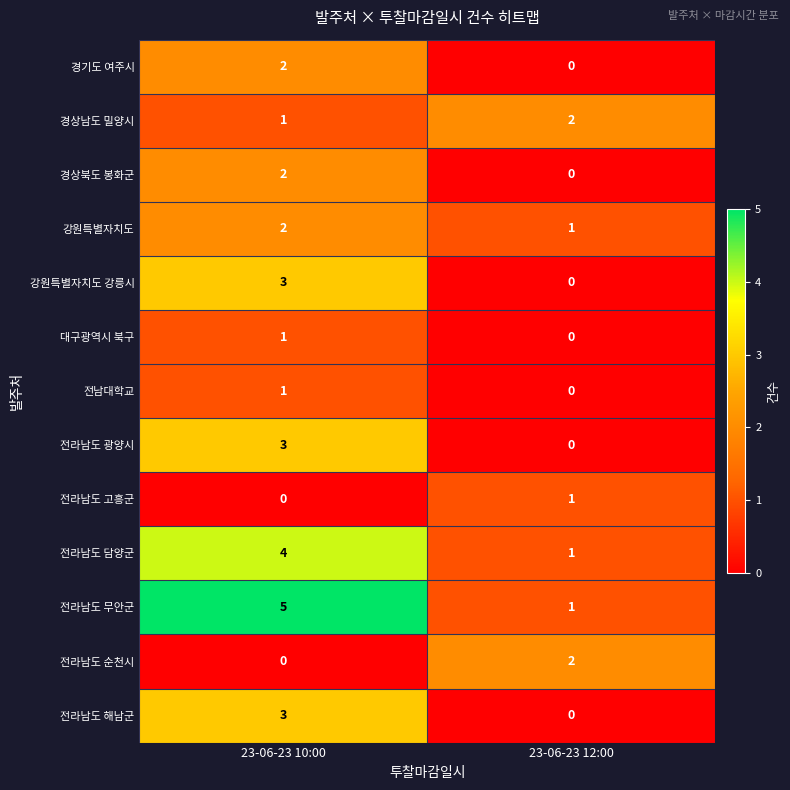

Which series changed the most between 23-06-23 10:00 and 23-06-23 12:00?

전라남도 무안군